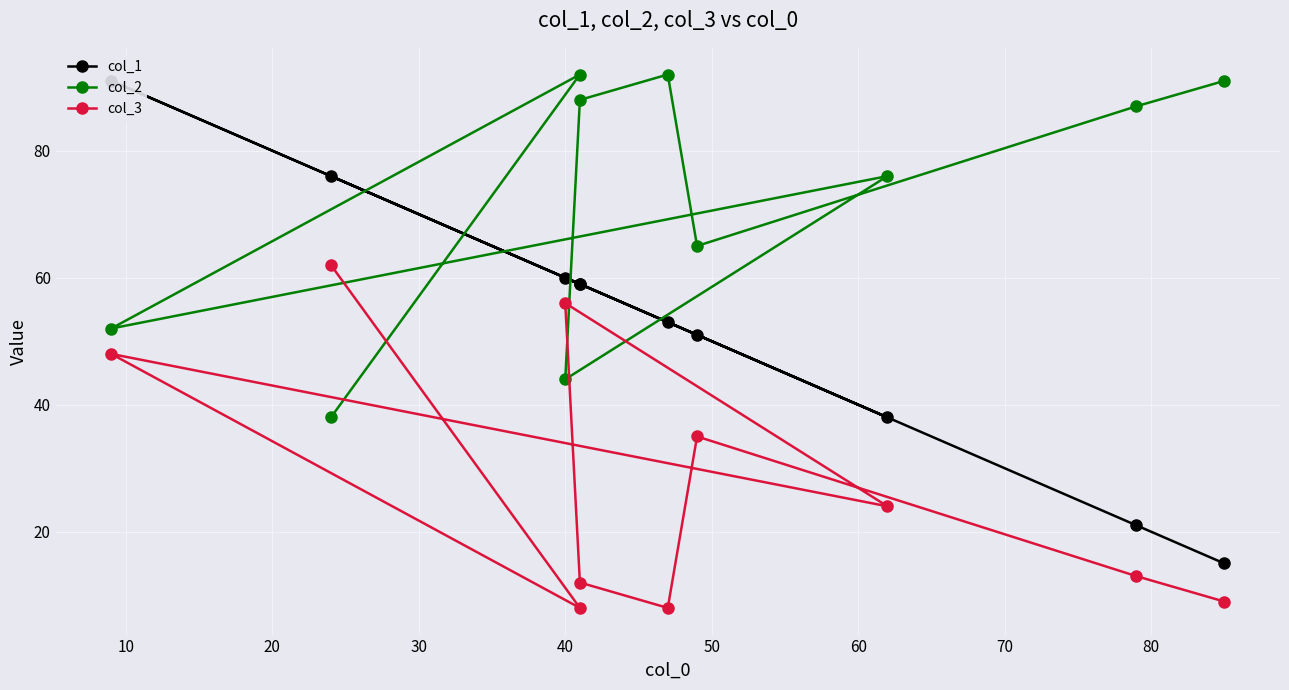

Is it true that col_3 equals 4 at 80?

False